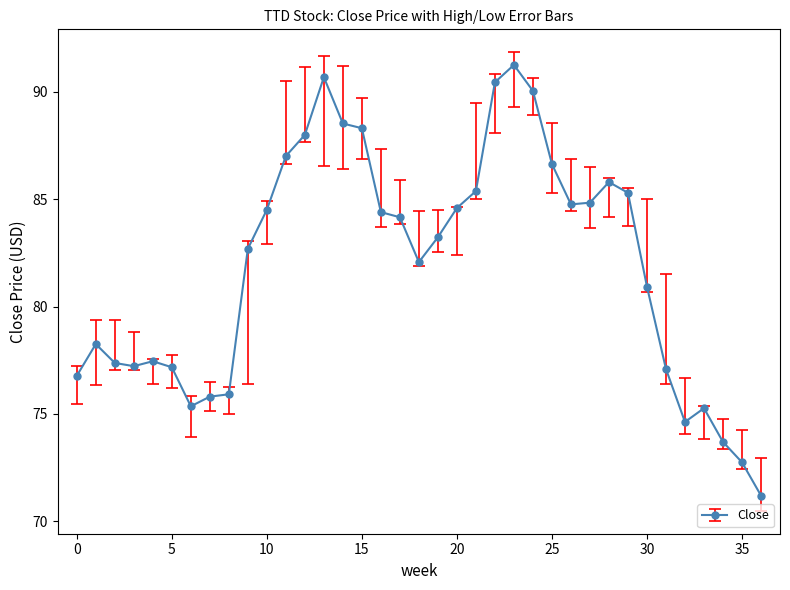

True or false: the data has more than 1 interior local peaks.

True